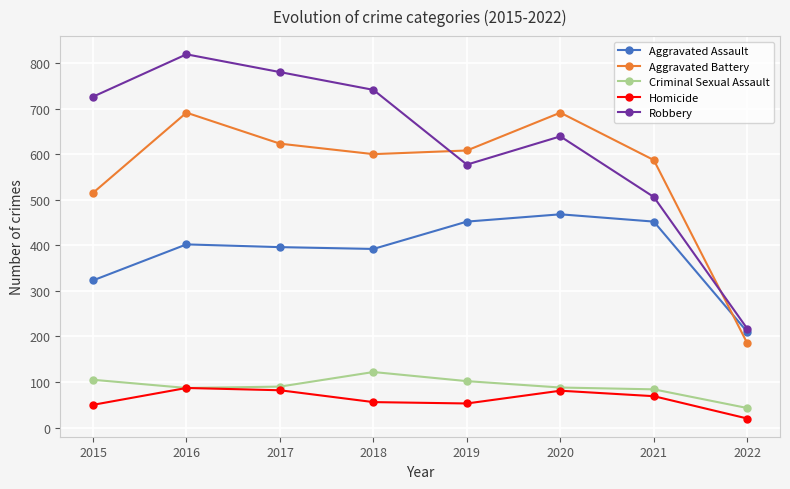

What value does the Aggravated Assault series have at 2018?

392